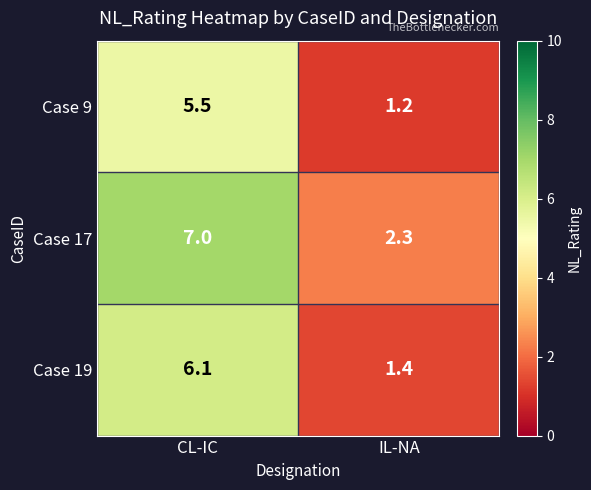

True or false: Case 19 has a value of 2.2 at IL-NA.

False